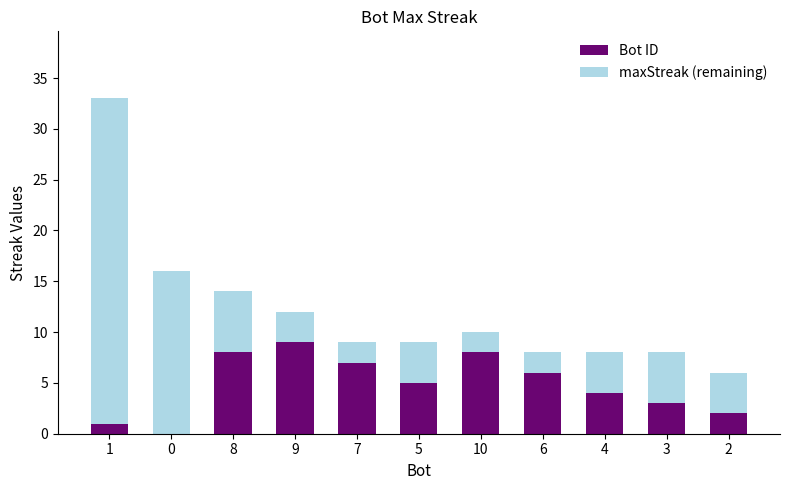

What is the label of the 4th bar from the left?

9